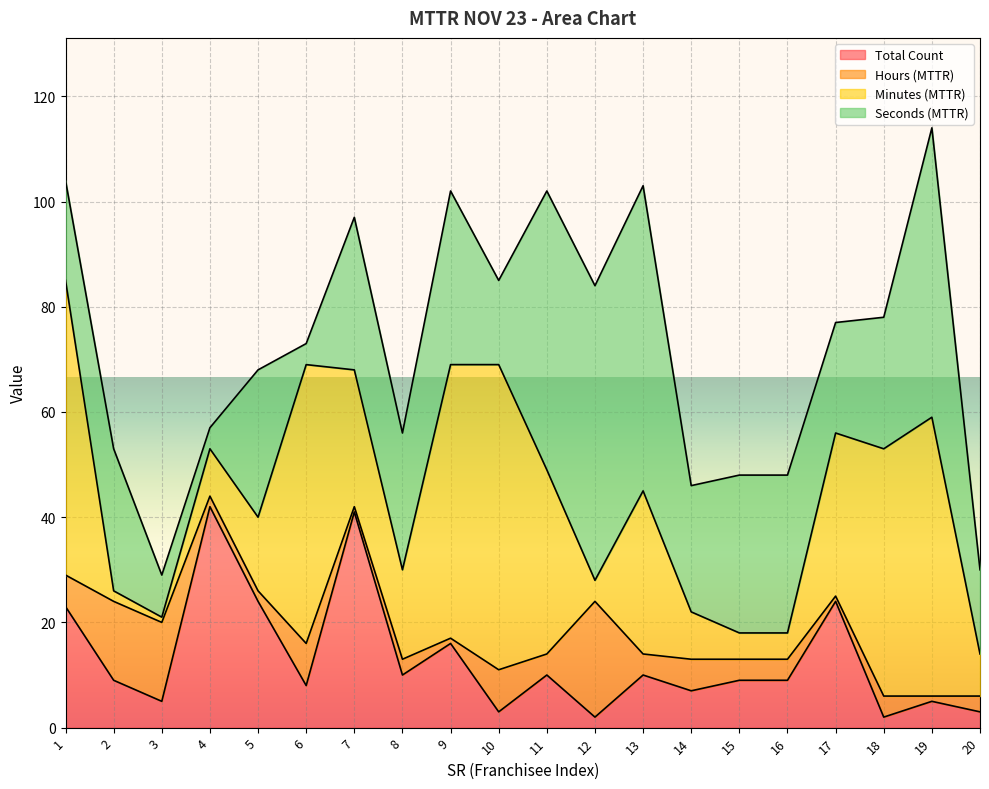

True or false: Hours (MTTR) has a value of 6 at 11.

False